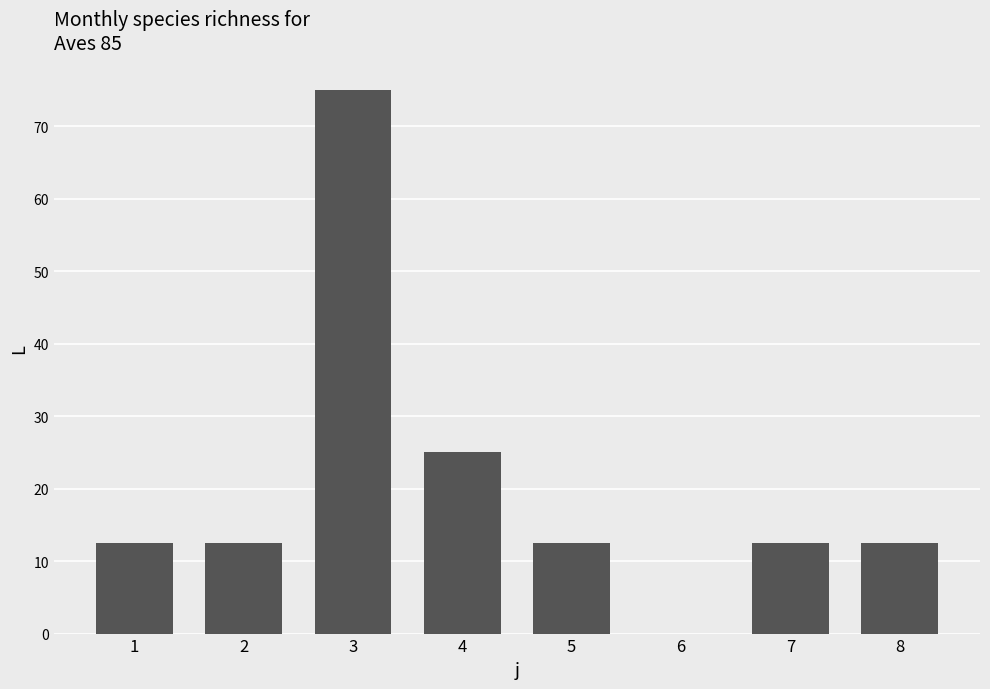

What is the sum of the values at 7 and 3?

87.5